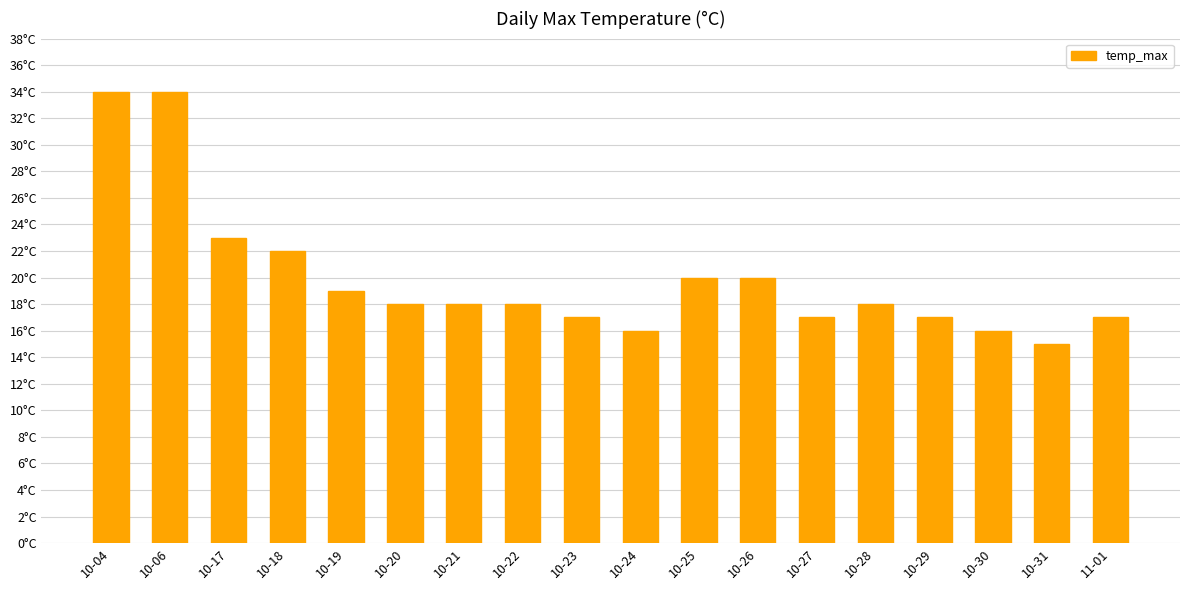

The chart shows a value of 4 at 10-29. True or false?

False